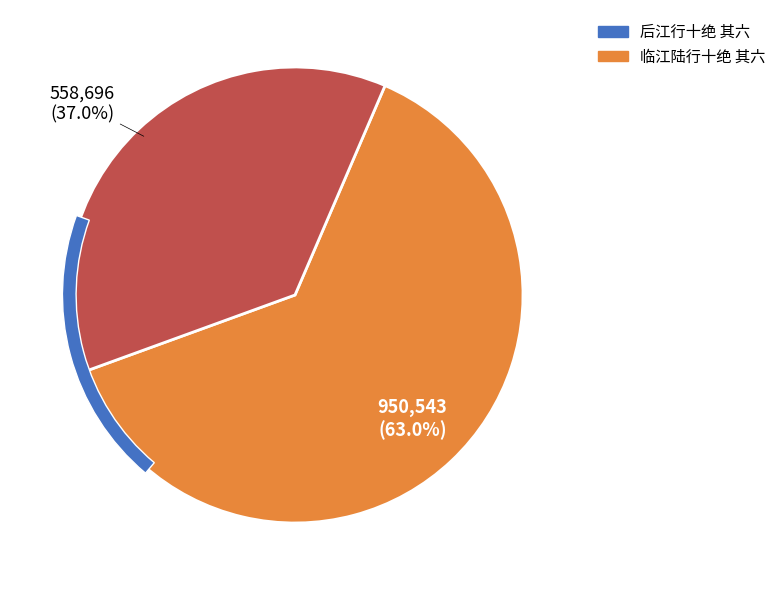

To the nearest percent, what is the average slice percentage?

50%